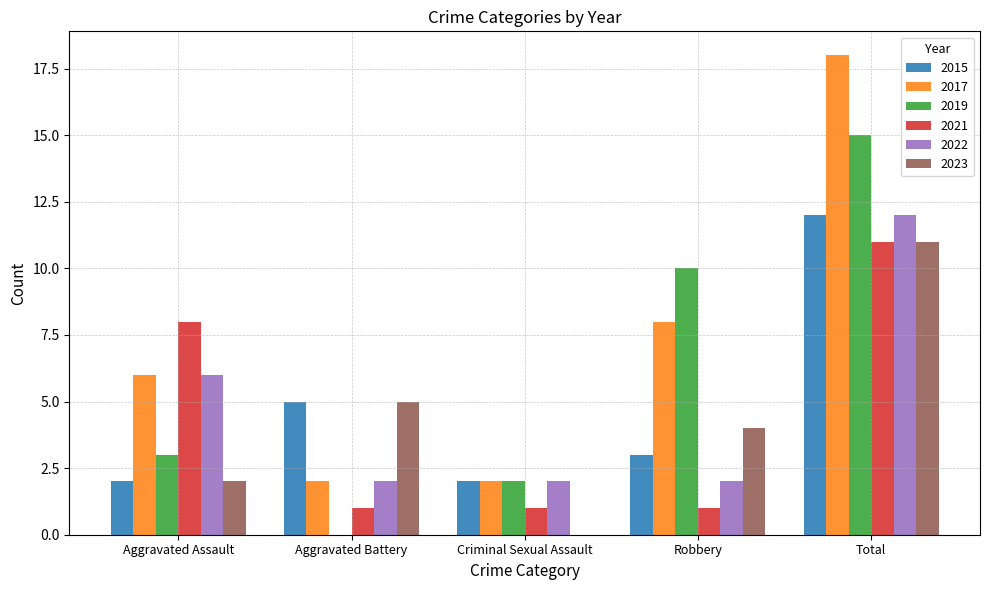

What is the sum of all 2021 values?

22